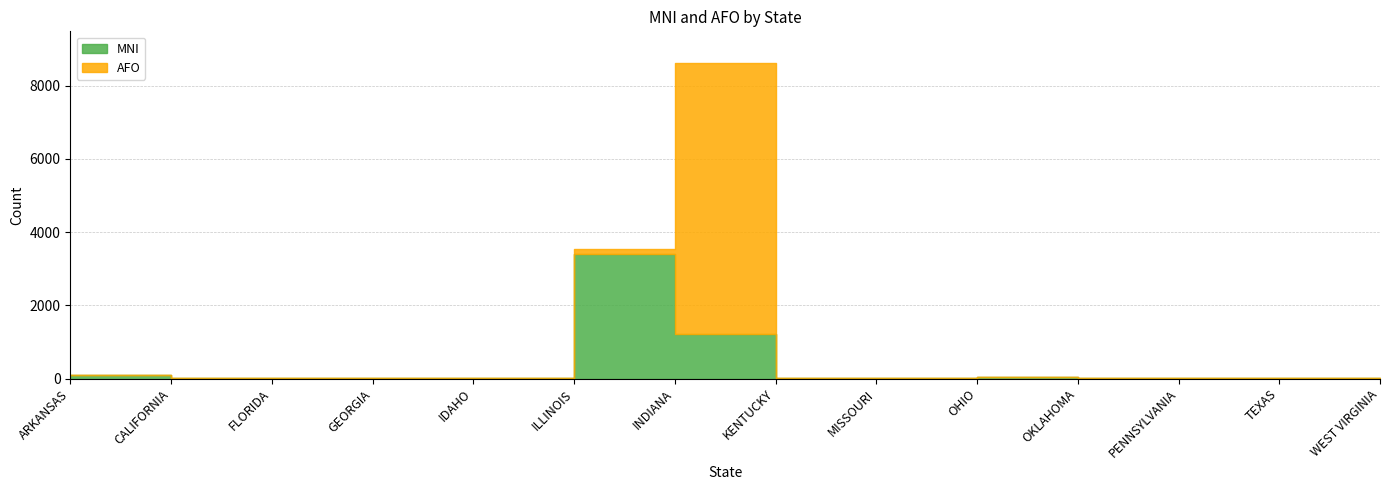

Rank the series by their average value, from highest to lowest.

AFO, MNI